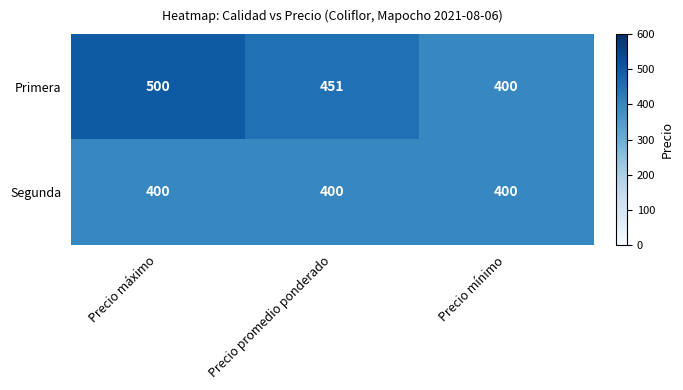

The Segunda series shows 574 at Precio mínimo. True or false?

False